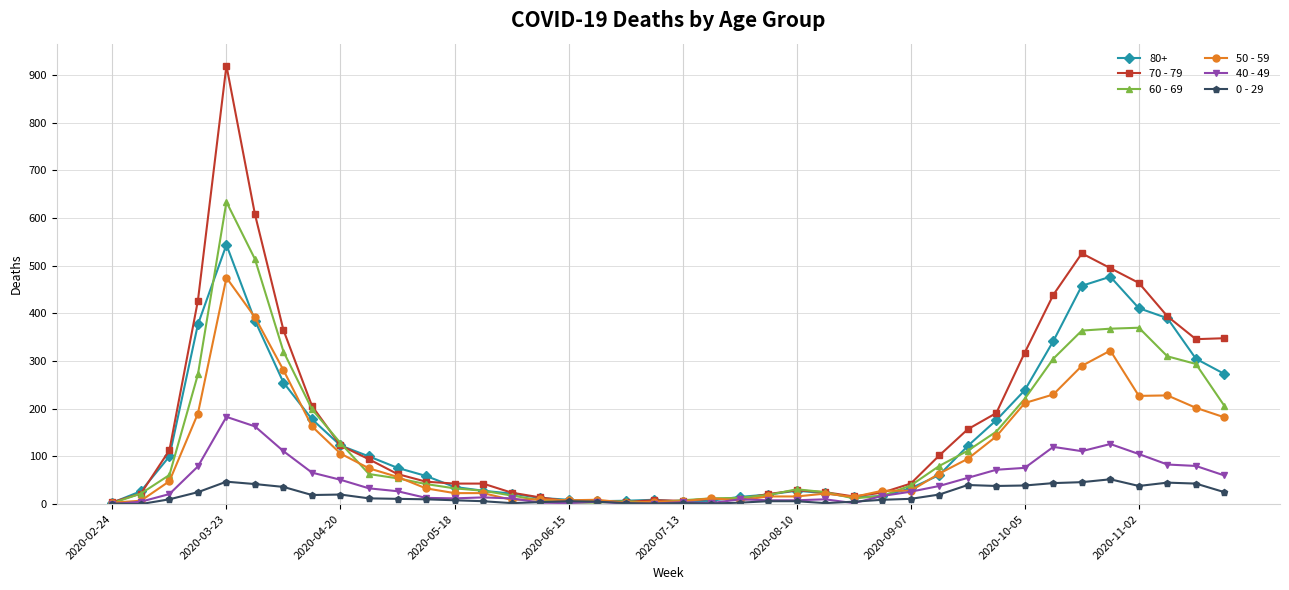

True or false: 60 - 69 has more than 2 points higher than both neighbors.

True